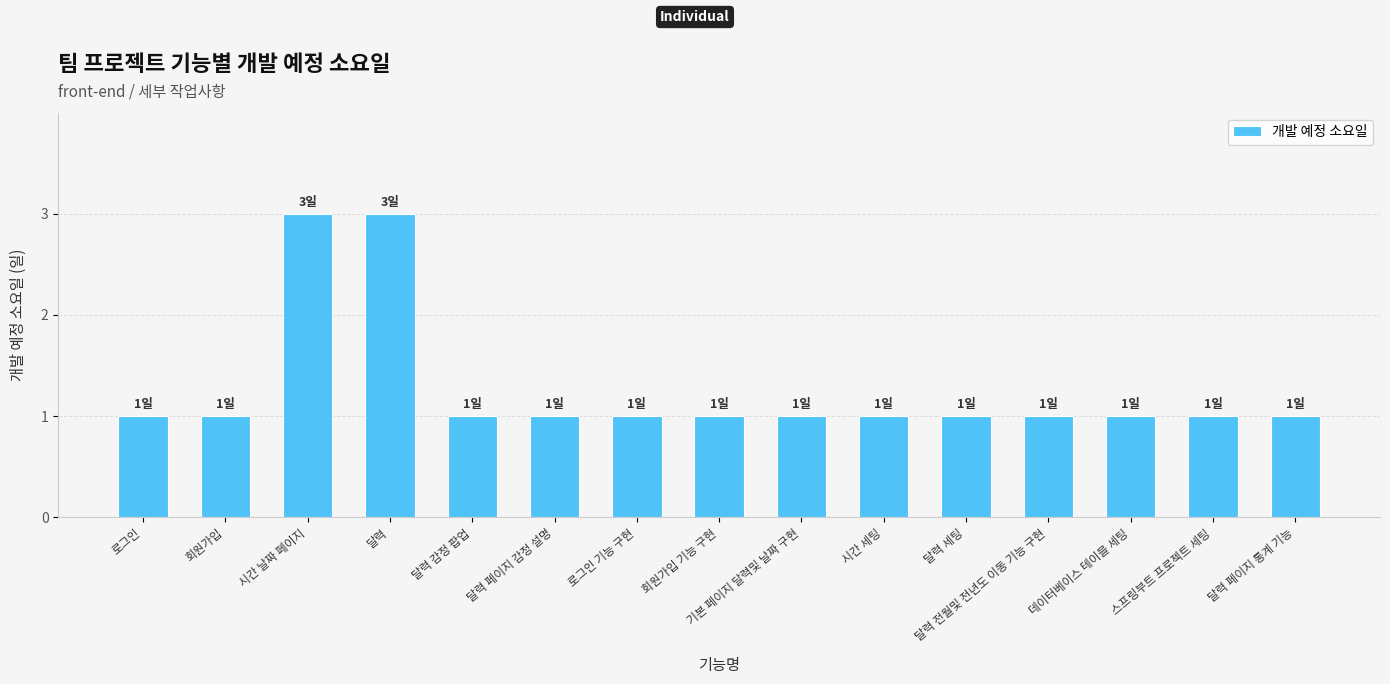

What is the approximate value at 시간 날짜 페이지?

3